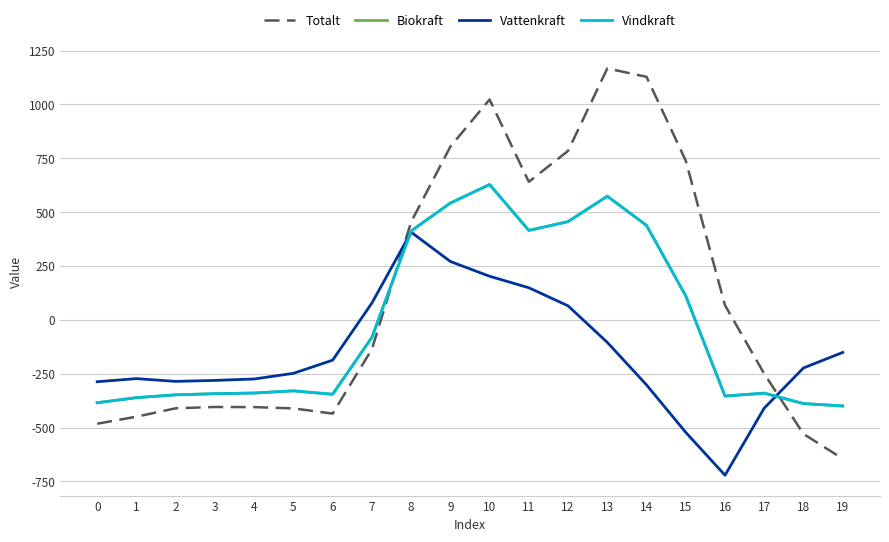

Is this an area chart (filled region under the line)?

No